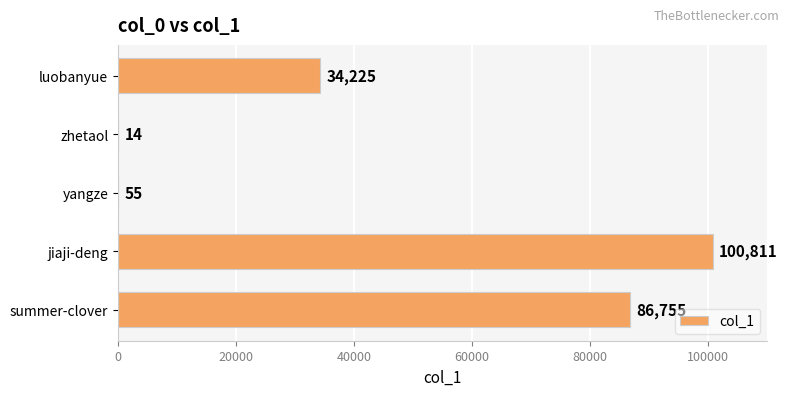

What is the maximum value shown in the chart?

100811